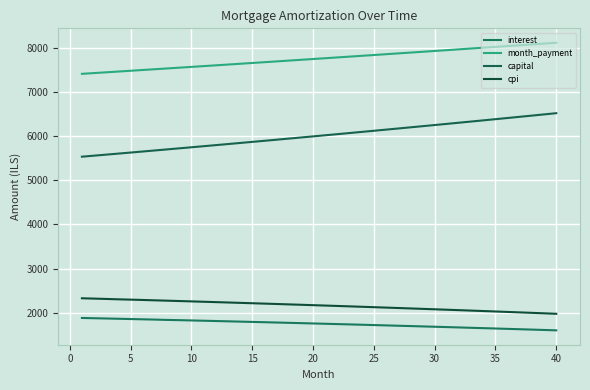

What is the highest value of the interest series?

1879.4